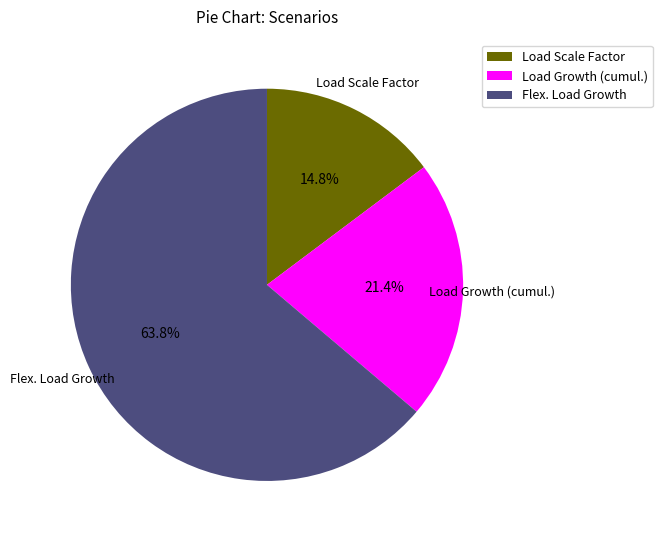

To the nearest percent, what is the combined percentage of Load Growth (cumul.) and Flex. Load Growth?

85%